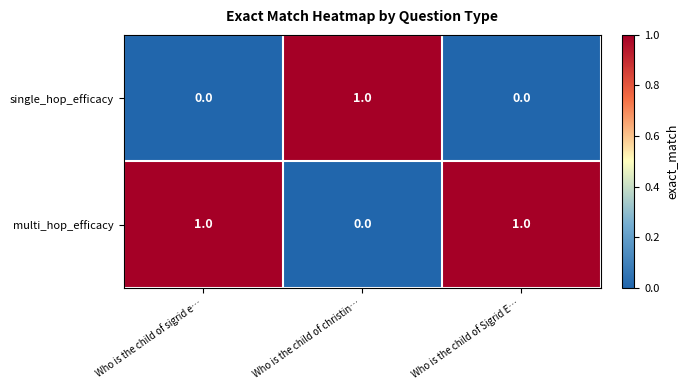

Reading right to left, what are all the values shown in this chart?

single_hop_efficacy: 0	1	0
multi_hop_efficacy: 1	0	1